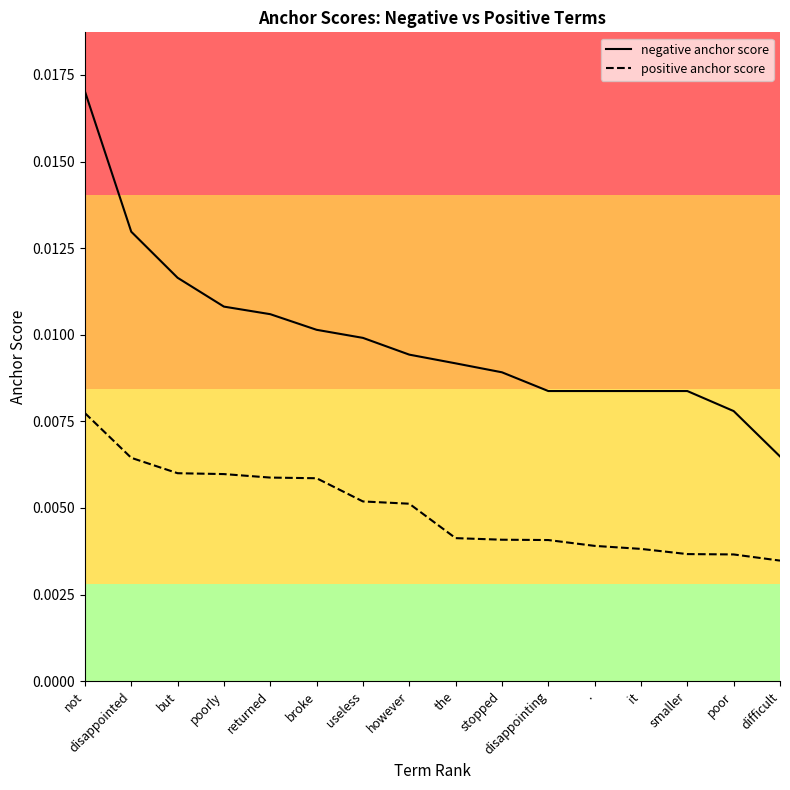

Which label corresponds to the largest value in the chart?

not